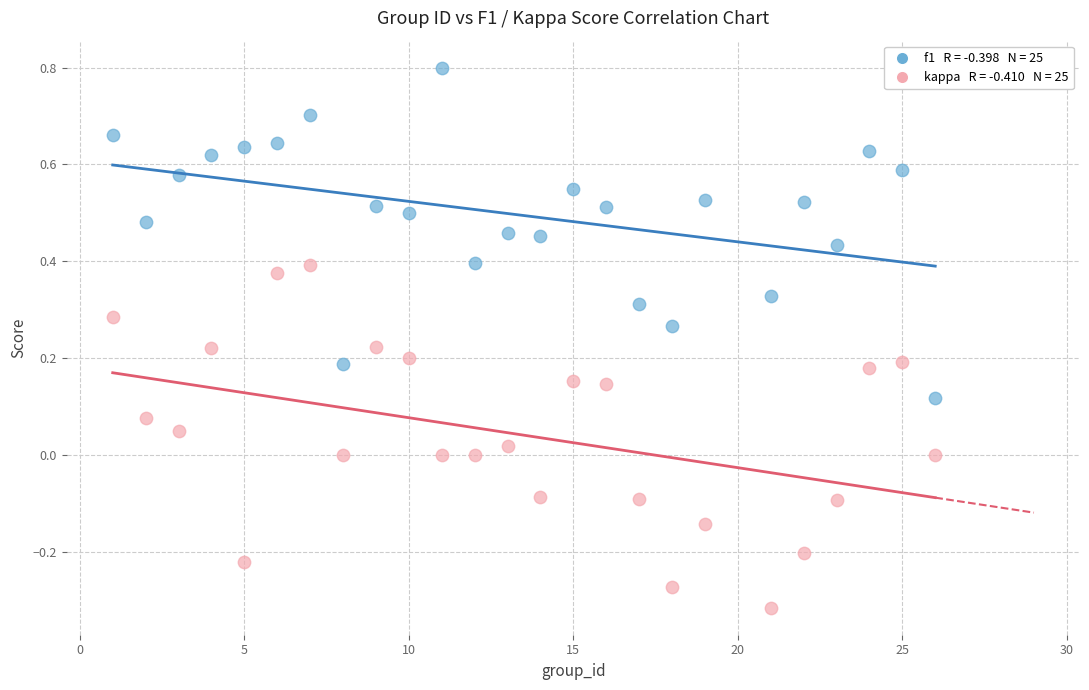

Across all data points, what is the range of X values (max minus min)?

25.0